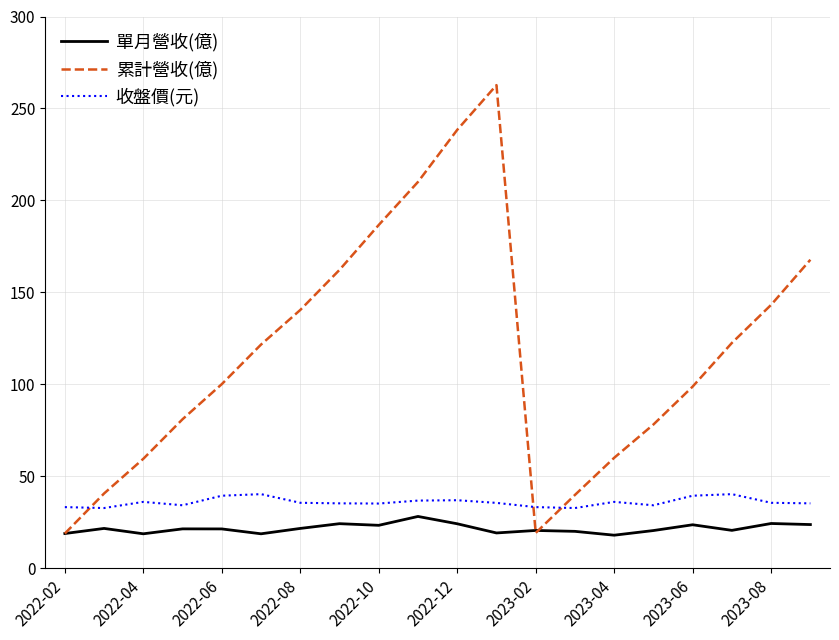

List the series in order of their peak value, highest first.

累計營收(億), 收盤價(元), 單月營收(億)